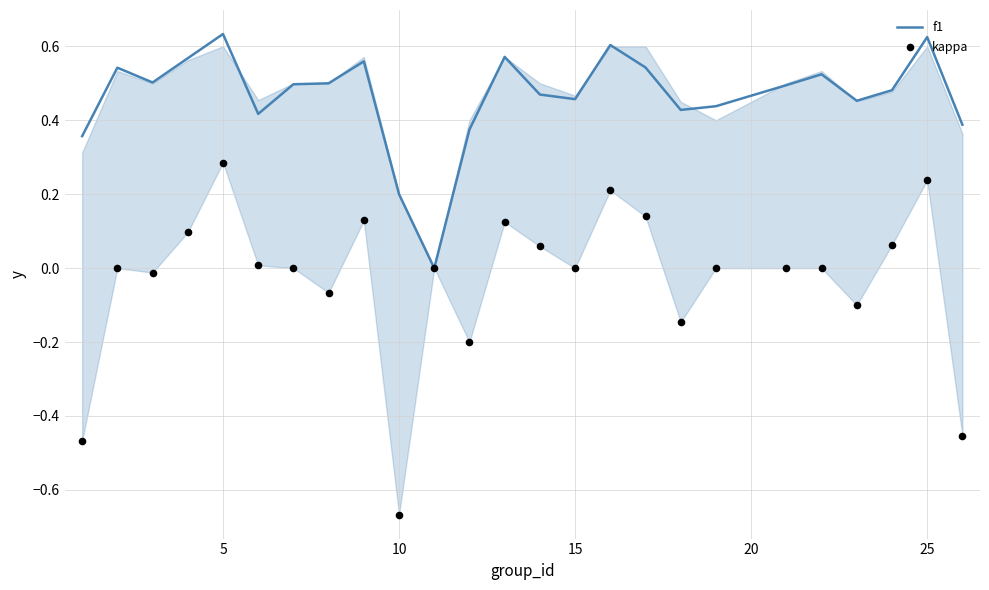

Is it true that f1 equals 0.3 at 10?

False